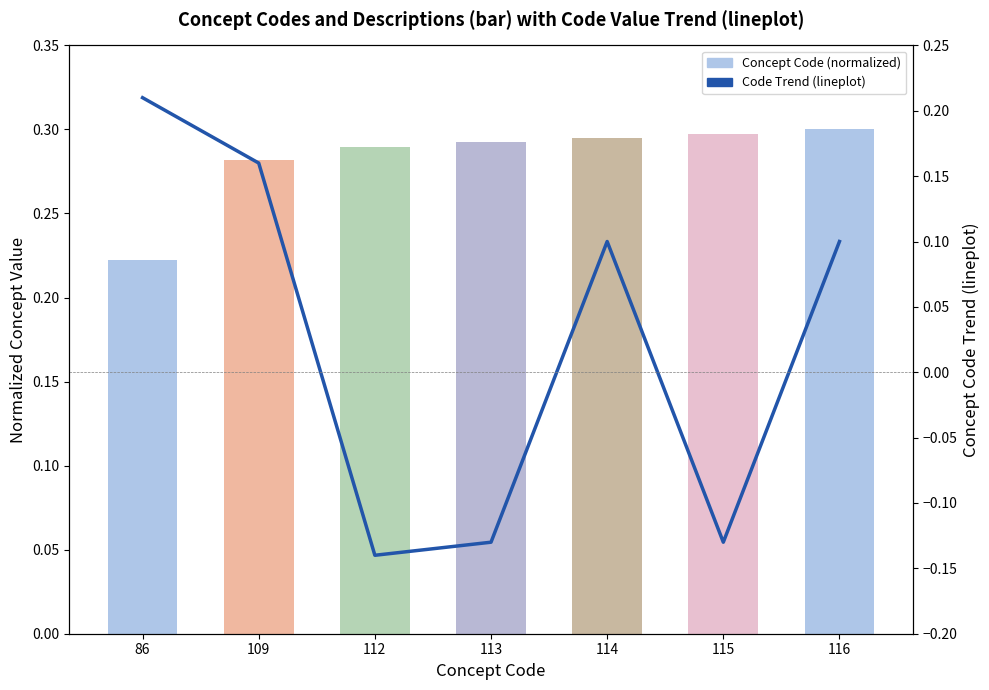

List the labels in order of Concept Code (normalized) value, largest first.

116, 115, 114, 113, 112, 109, 86